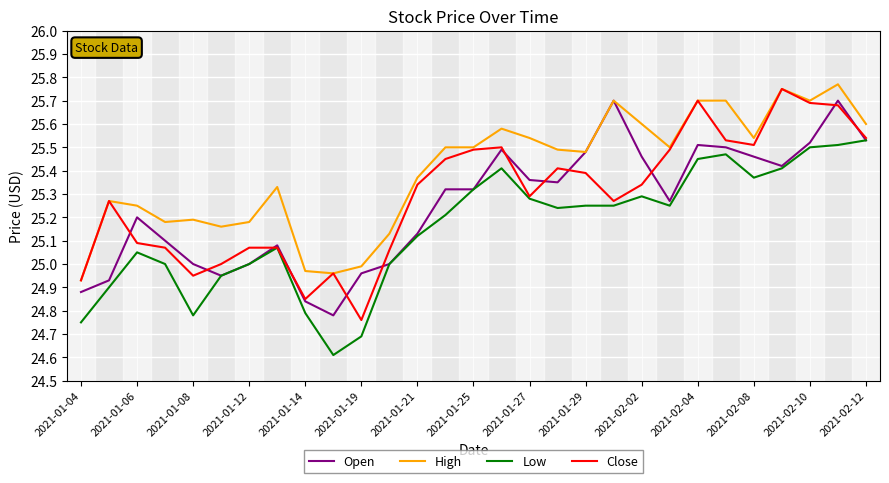

What is the lowest value of the Low series?

24.6